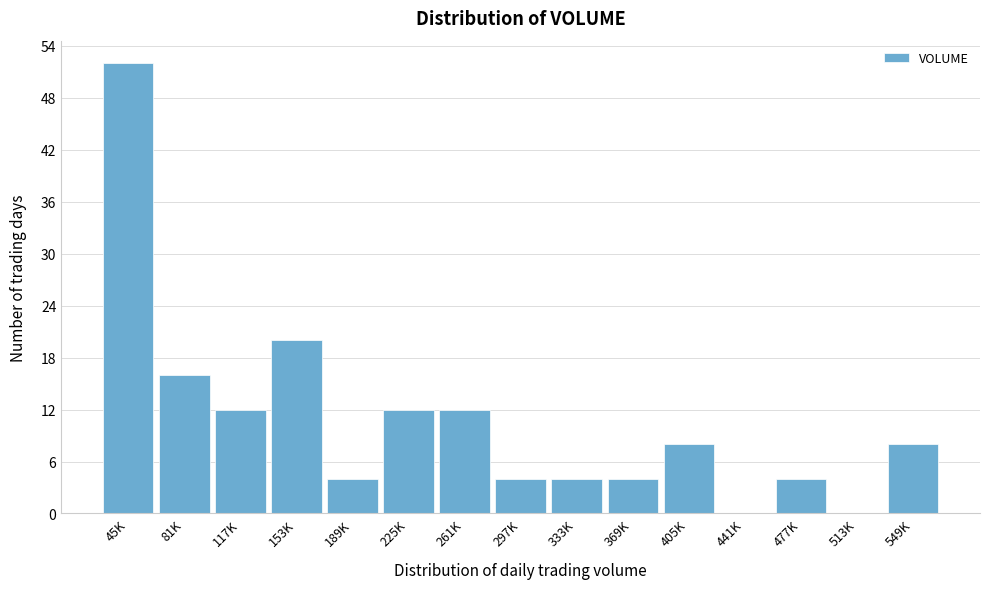

Reading left to right, extract all data points from this chart.

45K=52	81K=16	117K=12	153K=20	189K=4	225K=12	261K=12	297K=4	333K=4	369K=4	405K=8	441K=0	477K=4	513K=0	549K=8